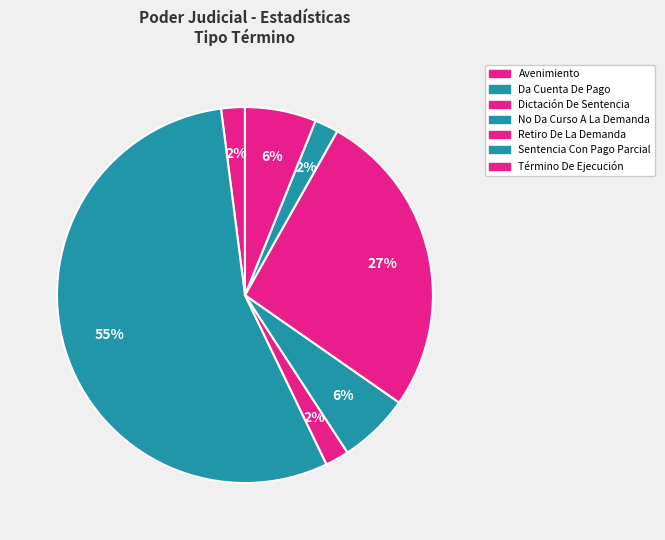

Count the number of slices in the pie.

7